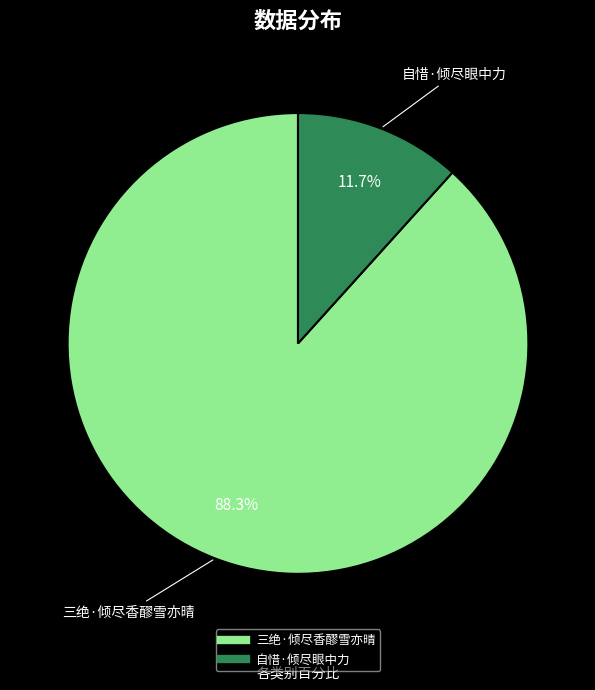

To the nearest percent, what is the difference between the 三绝·倾尽香醪雪亦晴 and 自惜·倾尽眼中力 slice percentages?

77%